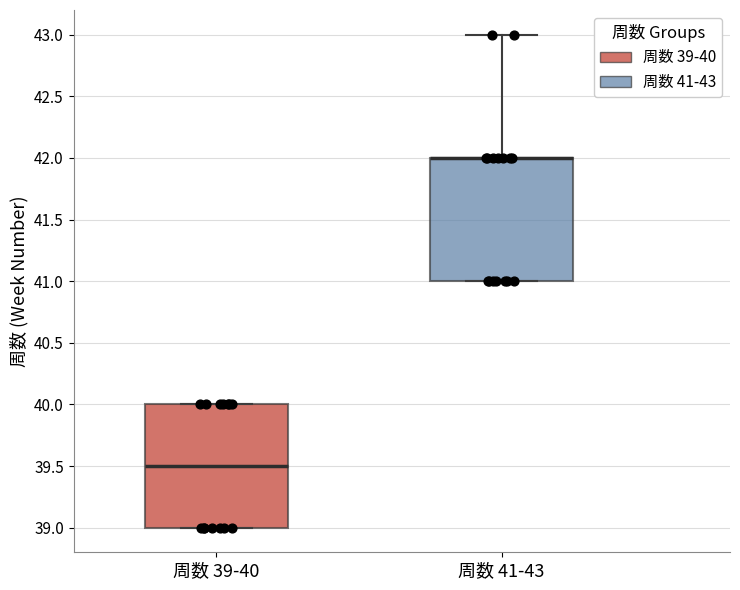

Reading left to right, read every box against the y-axis: the position of its median line, the range the box covers, and the ends of its whiskers. The values are not printed on the chart, so give them approximately, as read against the axis.

周数 39-40: median 39.5, box 39.0 to 40.0, whiskers 39.0 to 40.0
周数 41-43: median 42.0 (drawn on the box's upper edge), box 41.0 to 42.0, whiskers 41.0 to 43.0